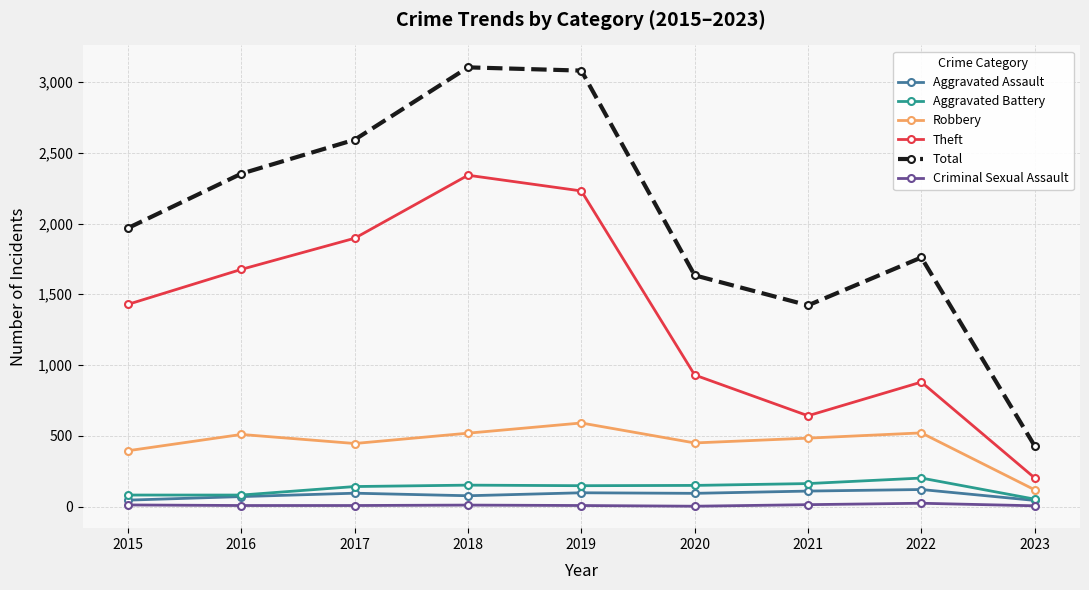

Rank the series at 2015 from lowest to highest value.

Criminal Sexual Assault, Aggravated Assault, Aggravated Battery, Robbery, Theft, Total